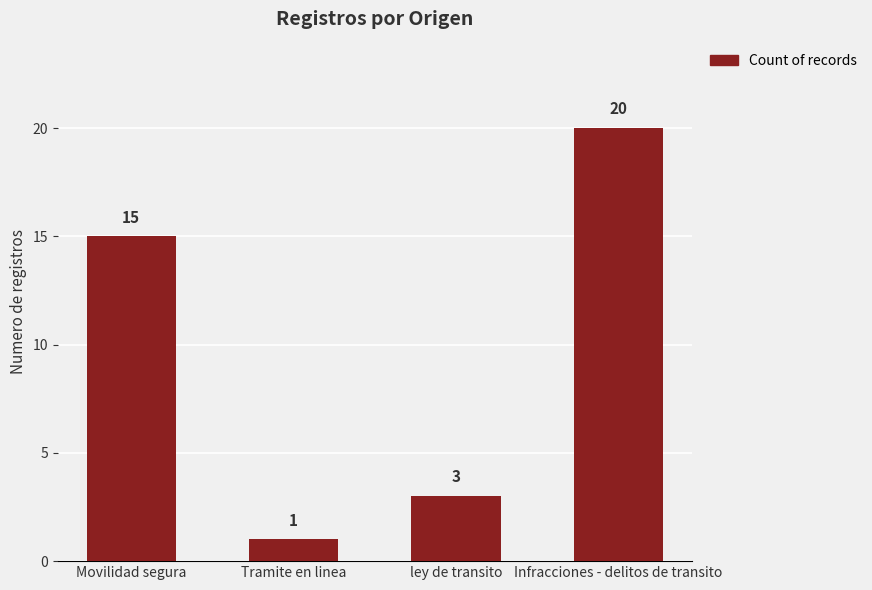

At which label is the value closest to 10?

Movilidad segura